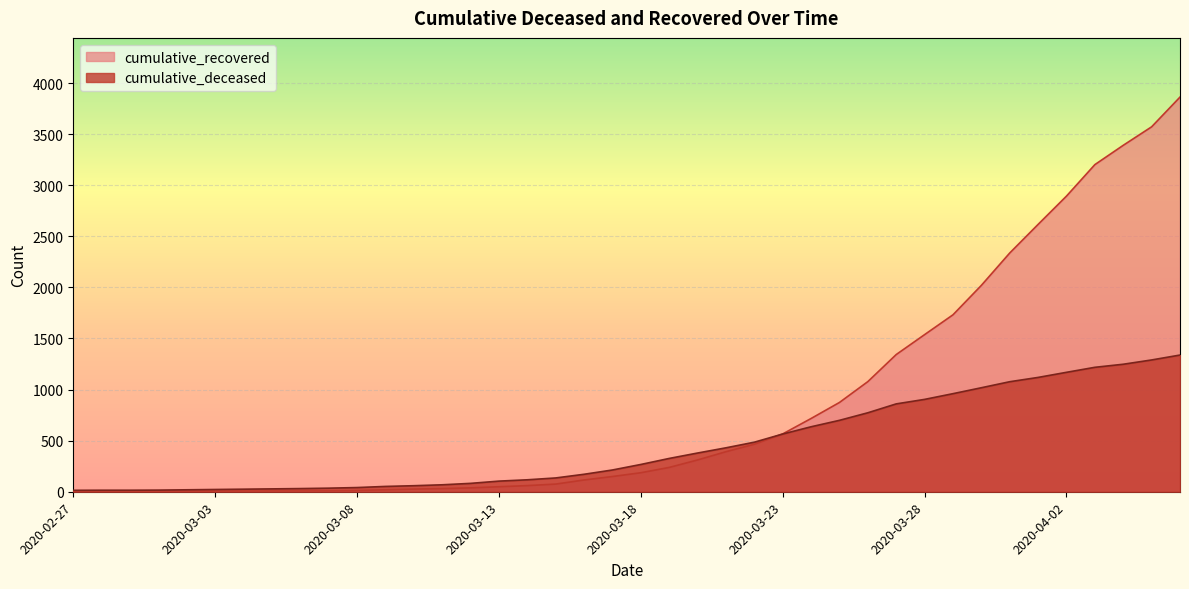

Is it true that cumulative_deceased equals 379 at 2020-03-20?

True